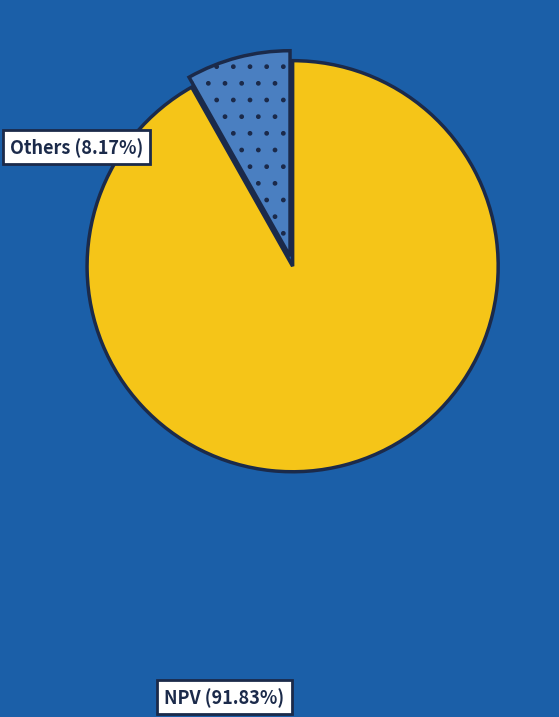

Is there a majority slice in this chart?

Yes